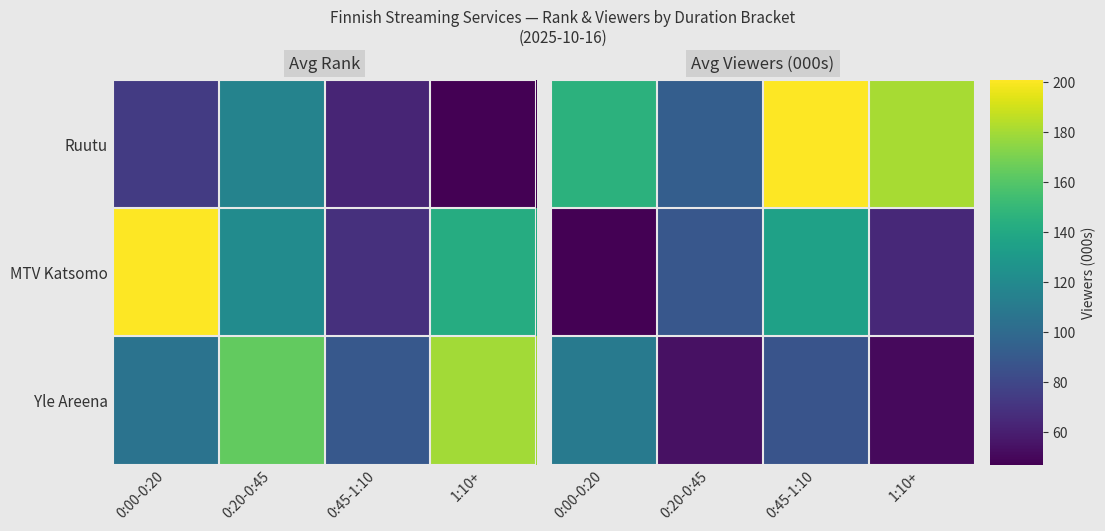

Which series has the largest total across all categories?

Ruutu